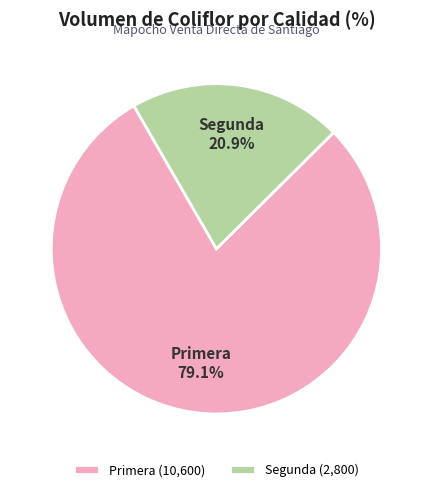

The Segunda slice represents 21% of the pie. True or false?

True